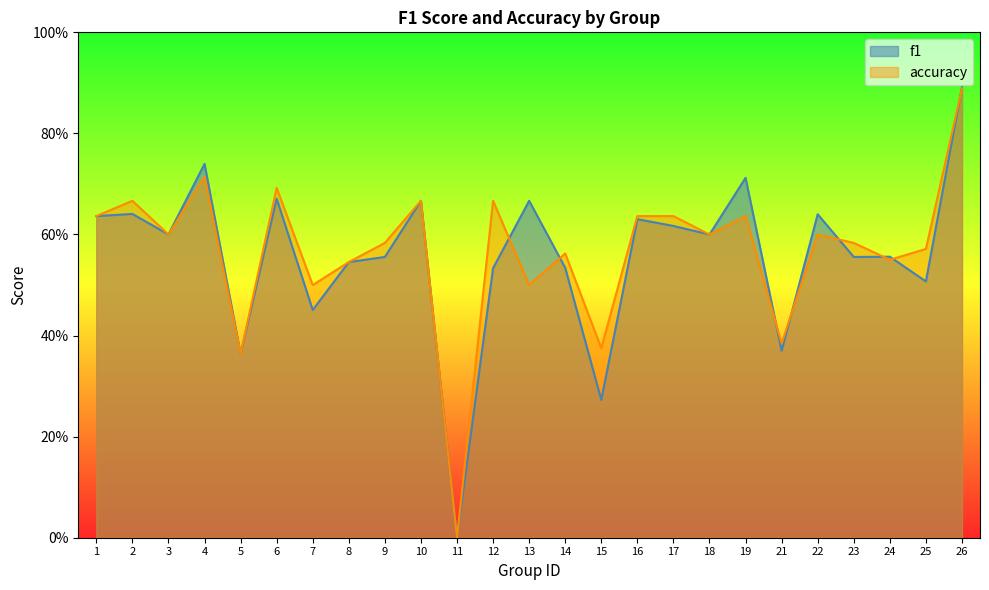

Does the chart display data point markers on the line(s)?

No